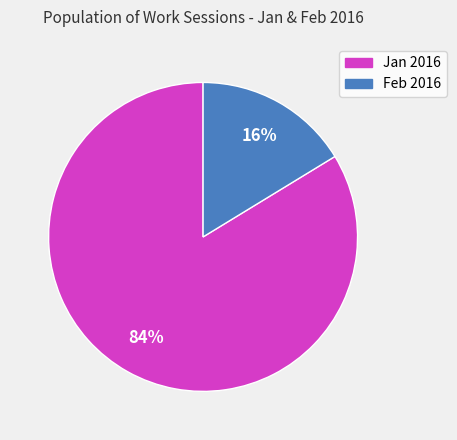

How many segments does this pie chart have?

2